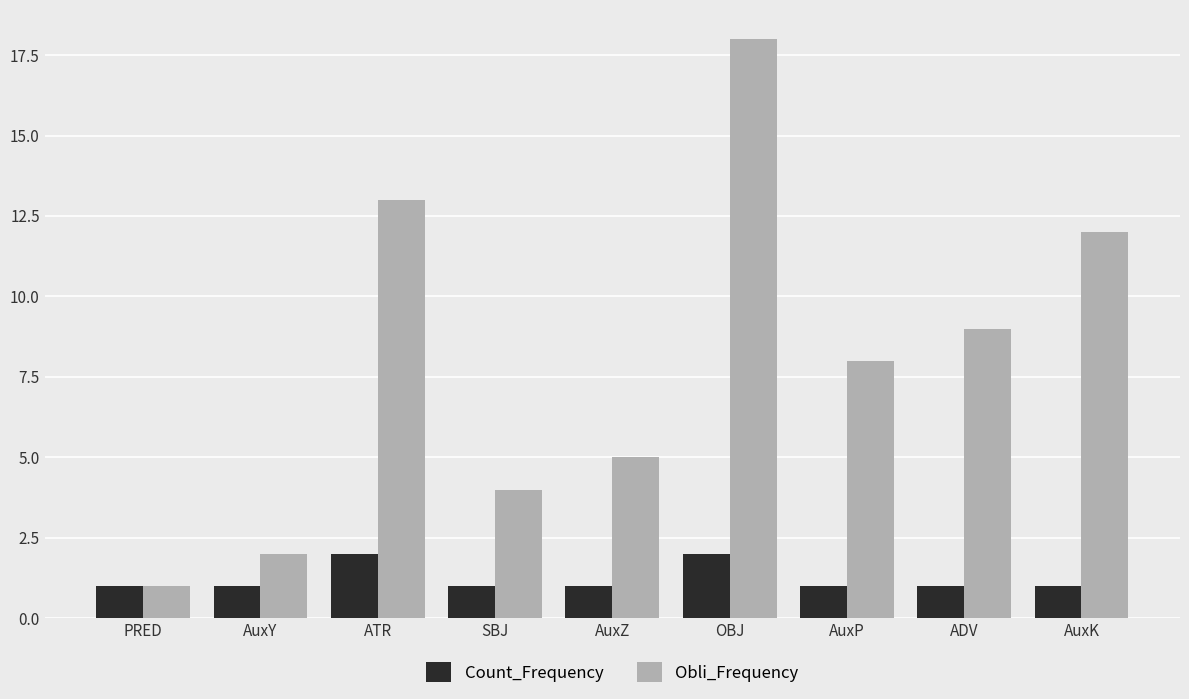

Which series has the largest total across all categories?

Obli_Frequency